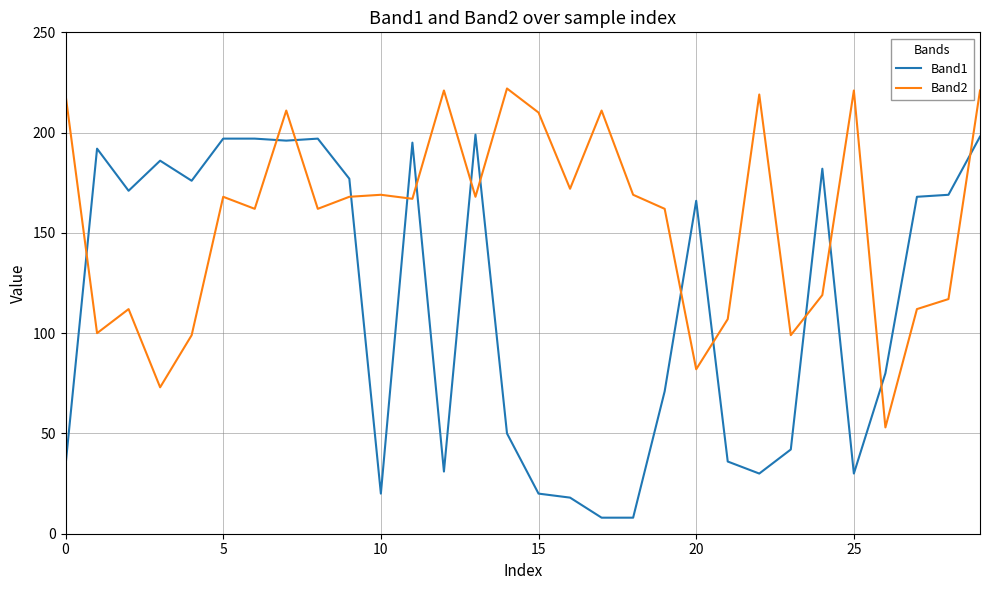

Rank the series by their maximum value, from lowest to highest.

Band1, Band2